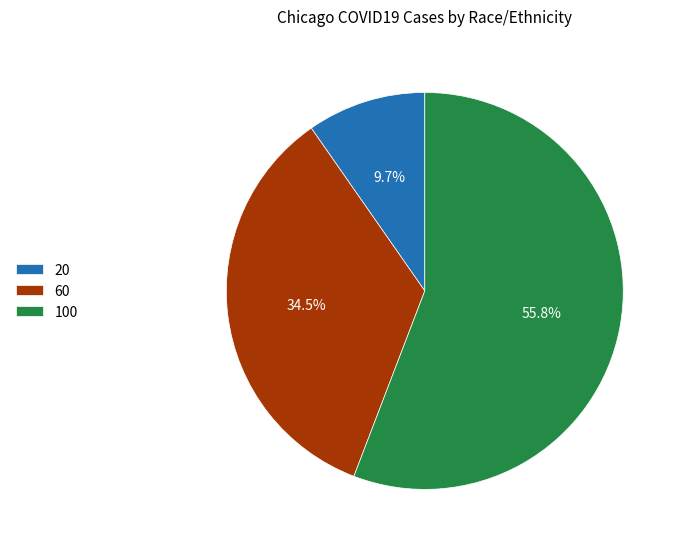

How many segments does this pie chart have?

3